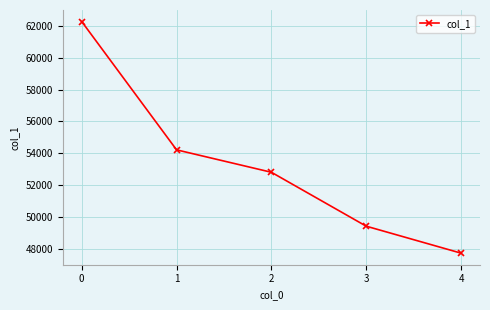

Rank the categories by value from lowest to highest.

4, 3, 2, 1, 0